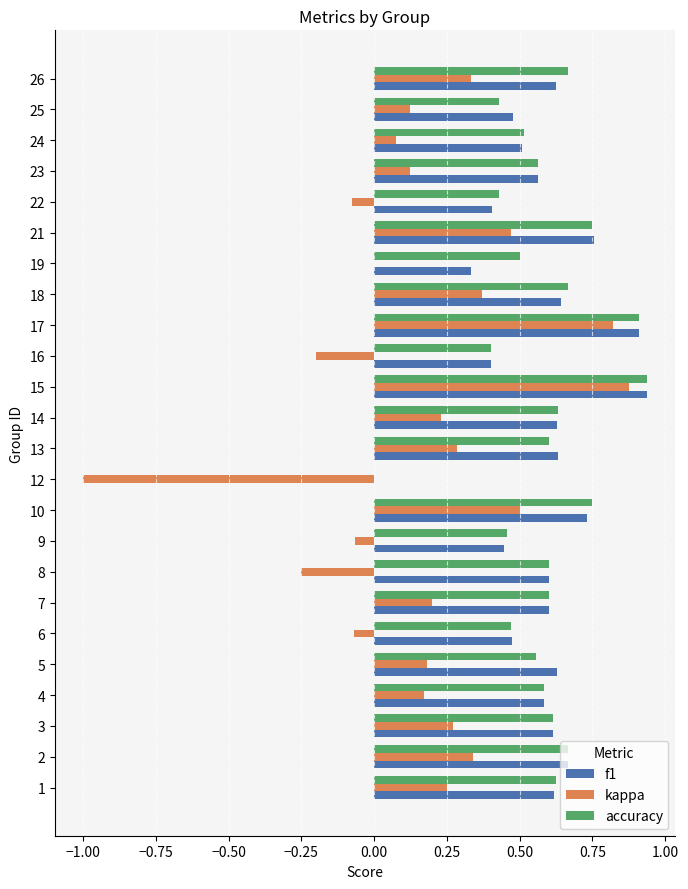

What is the sum of all f1 values?

13.8